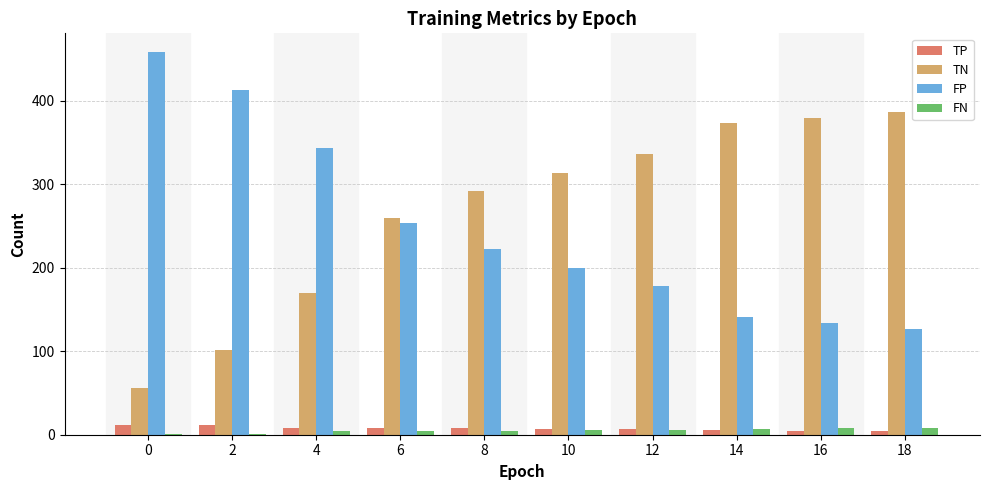

What is the sum of all FP values?

2471